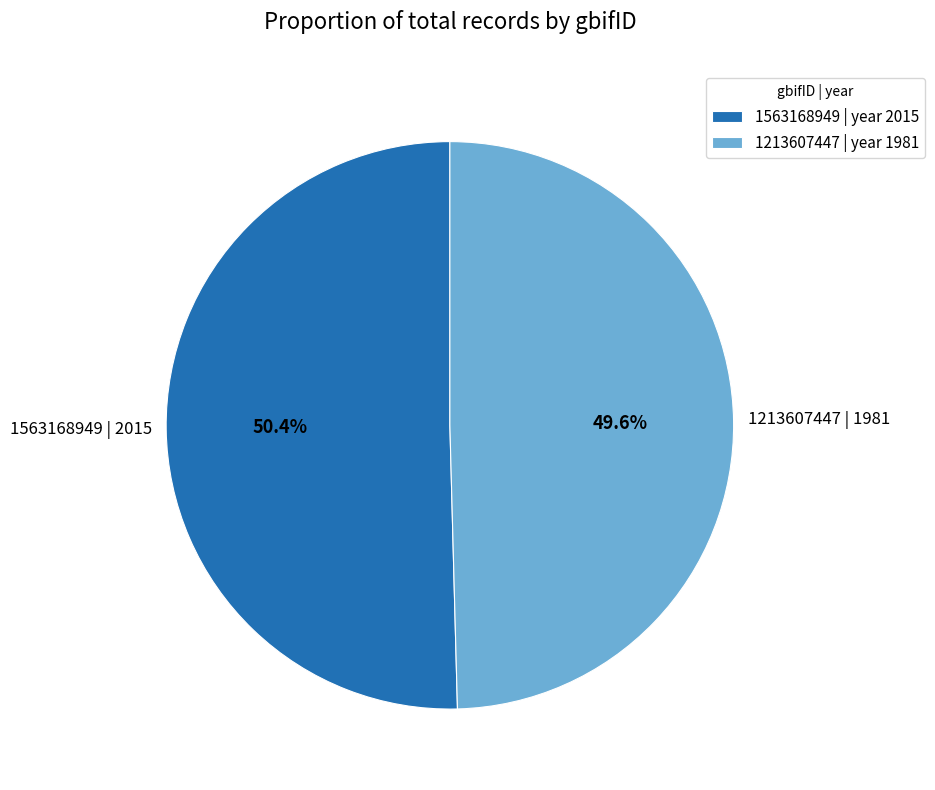

The 1213607447 slice represents 50% of the pie. True or false?

True